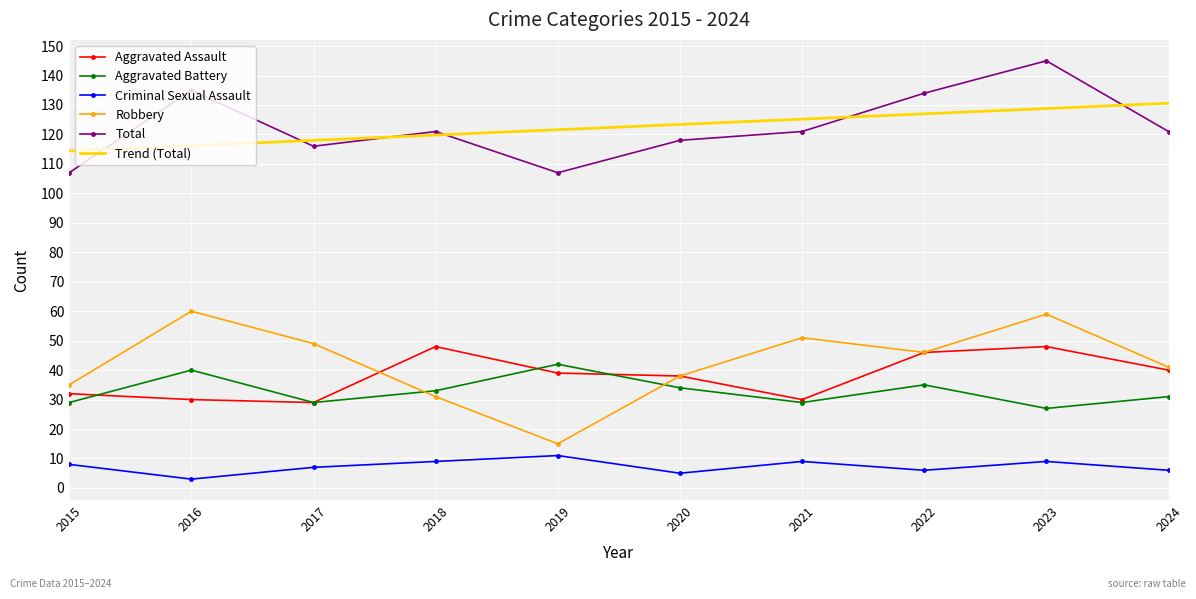

Where is the first local maximum for Total?

2016